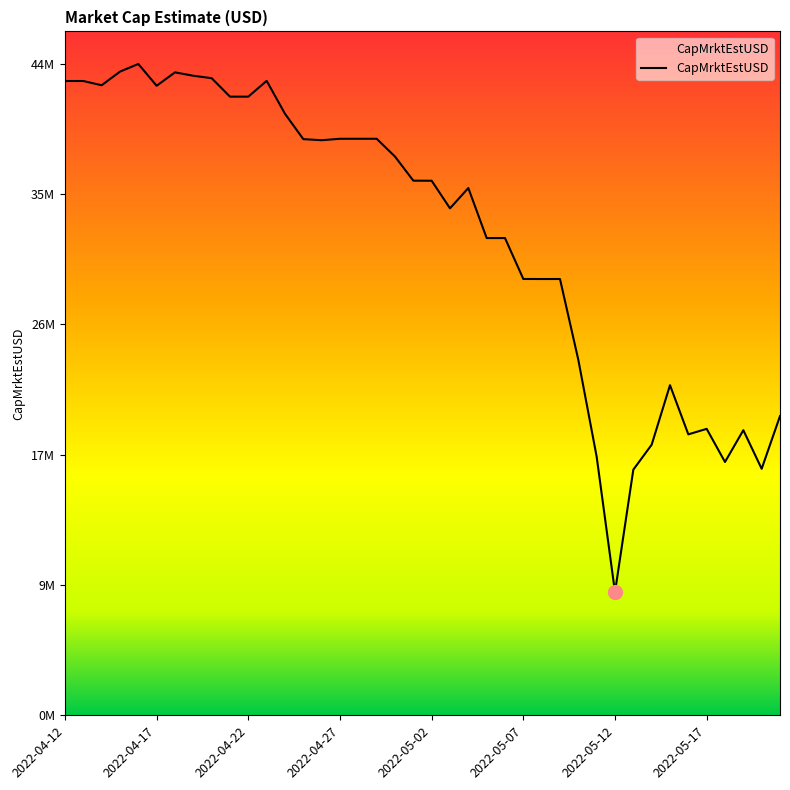

Where is the first local maximum?

2022-04-16